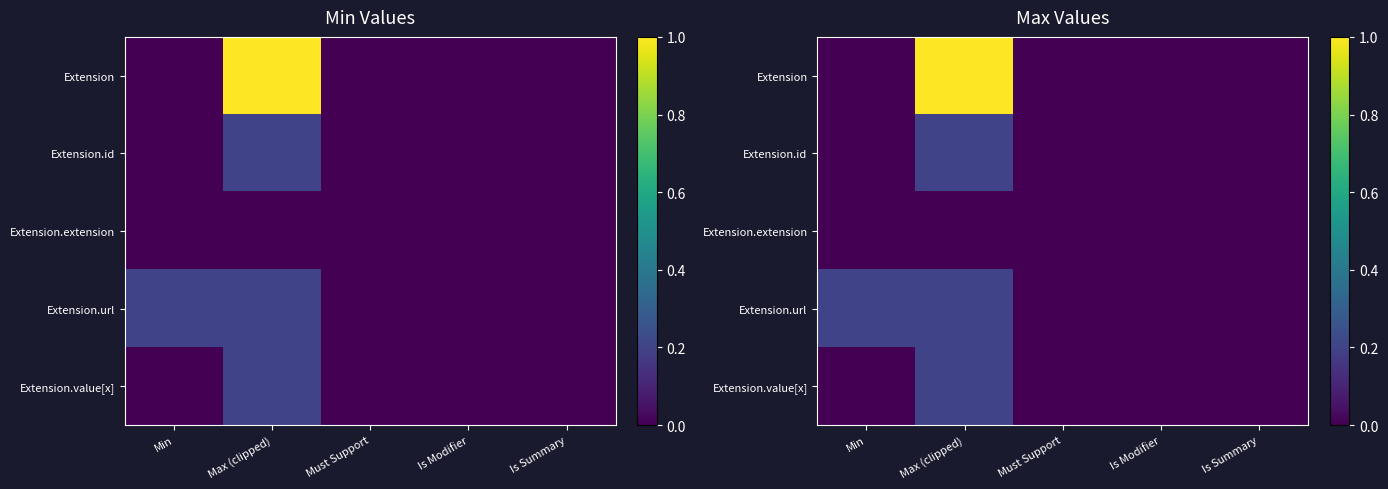

How many categories are shown in the chart?

5